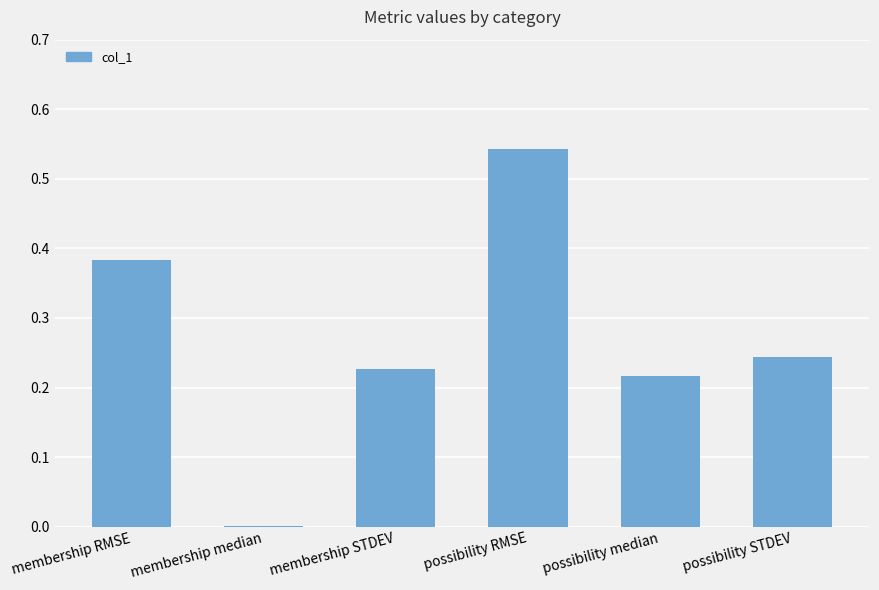

Are the bars horizontal?

No